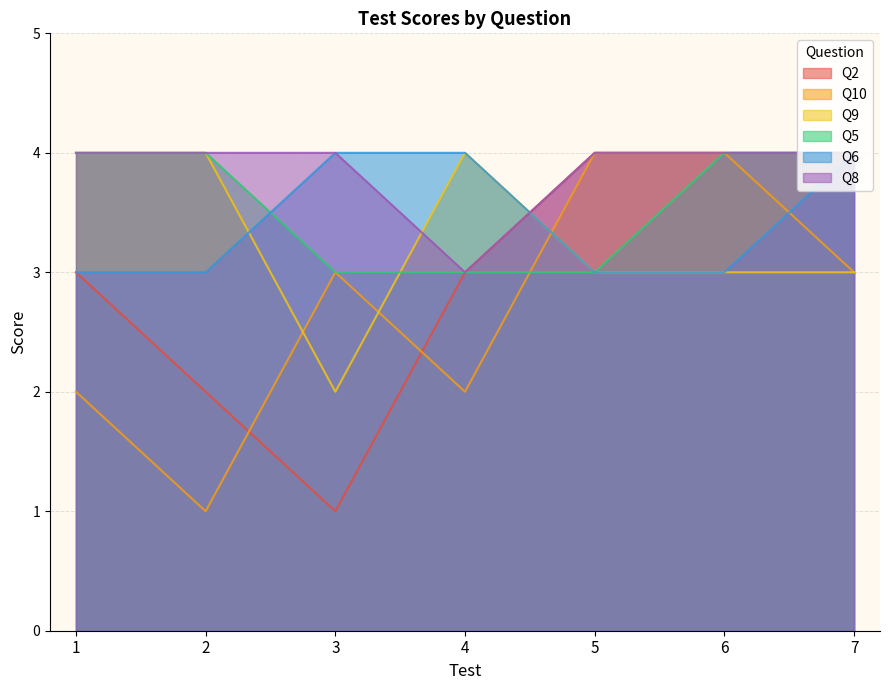

What is the highest value of the Q5 series?

4